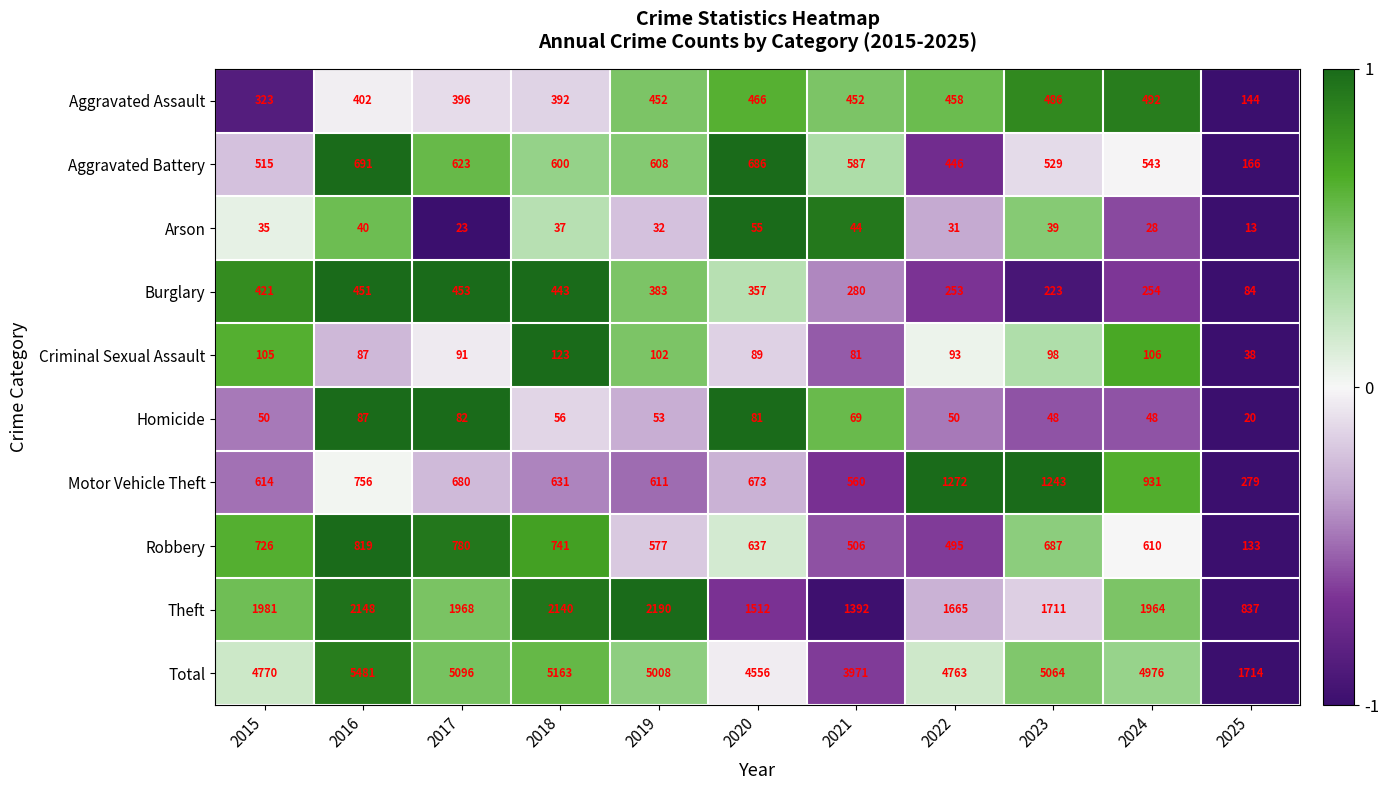

At which category does the chart reach its peak across all series?

2016